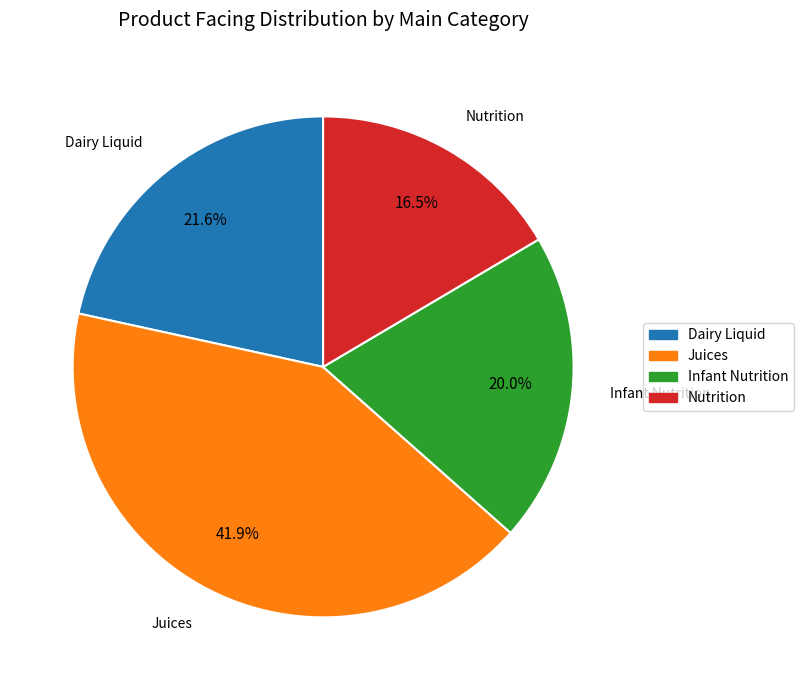

Does any single category account for the majority?

No